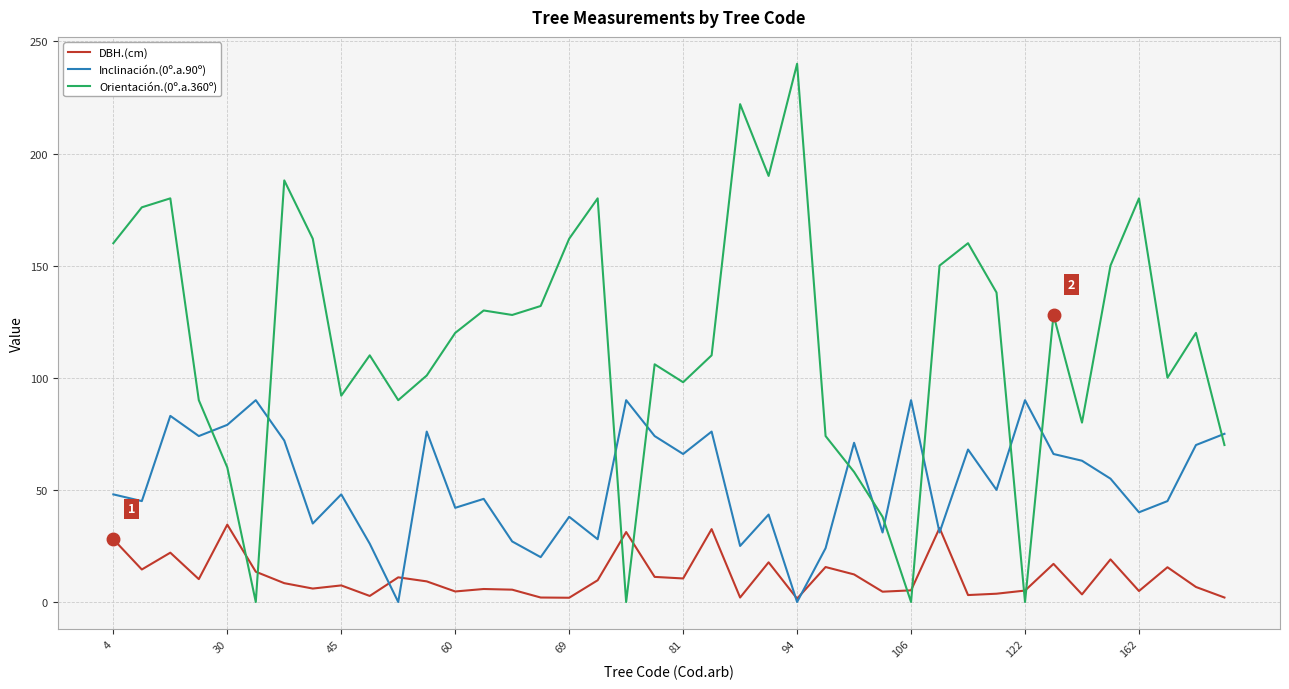

What is the maximum value shown in the chart?

240.0